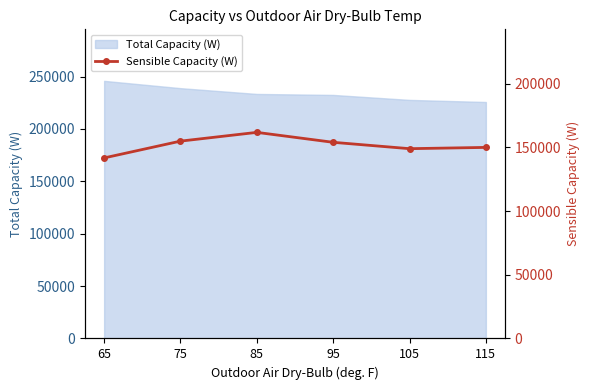

The value of Total Capacity (W) at 95 is 232500.0. True or false?

True